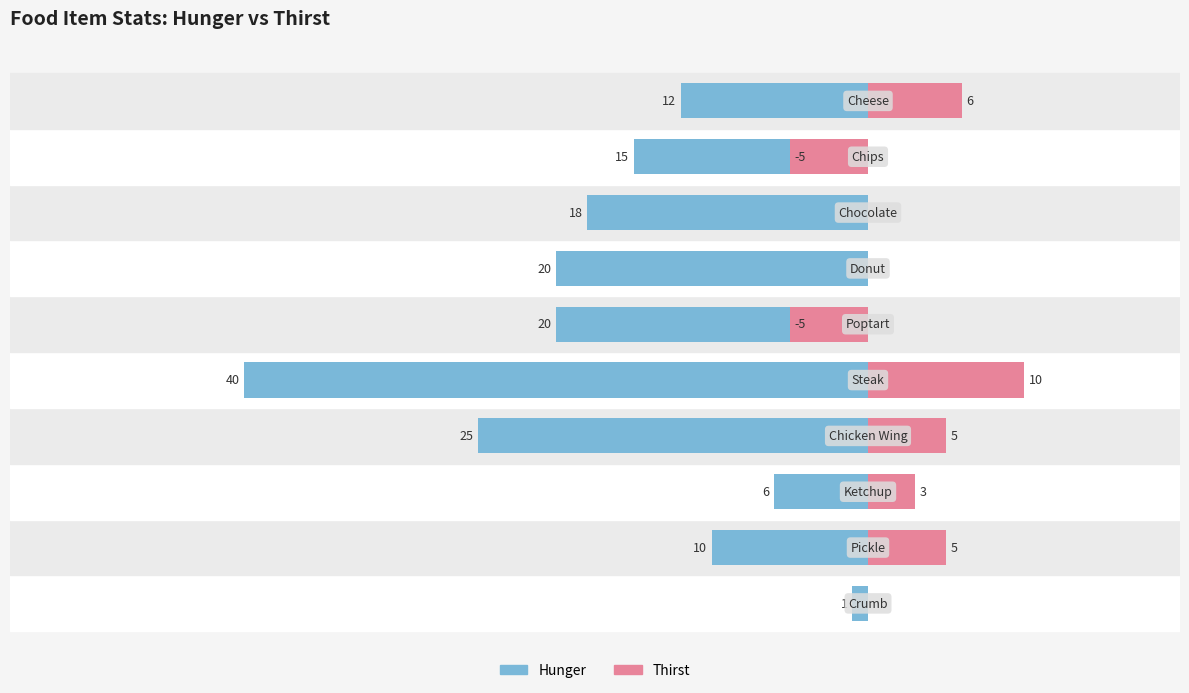

What is the sum of all Thirst values?

19